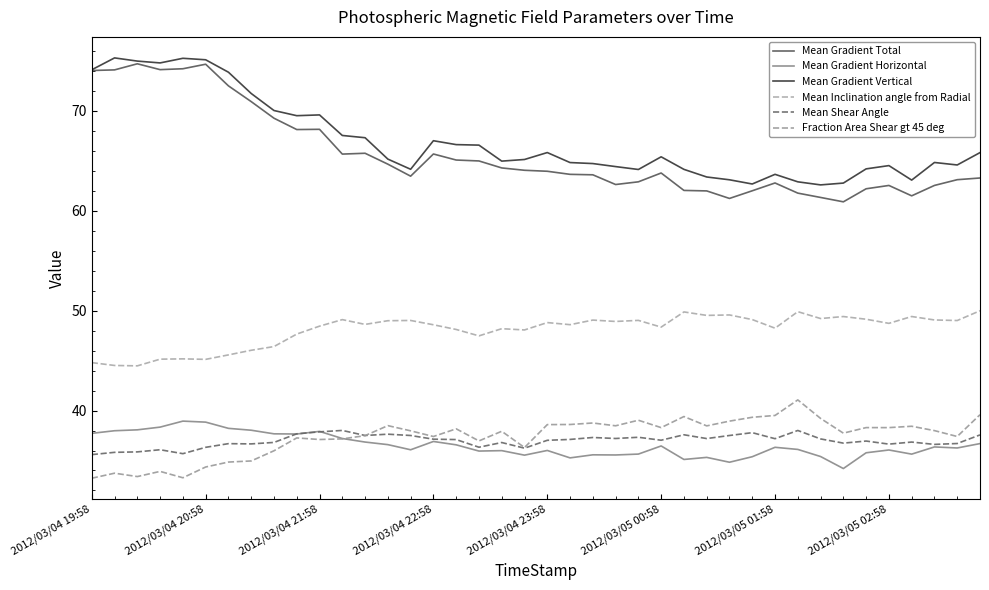

Rank the series by their maximum value, from highest to lowest.

Mean Gradient Vertical, Mean Gradient Total, Mean Inclination angle from Radial, Fraction Area Shear gt 45 deg, Mean Gradient Horizontal, Mean Shear Angle